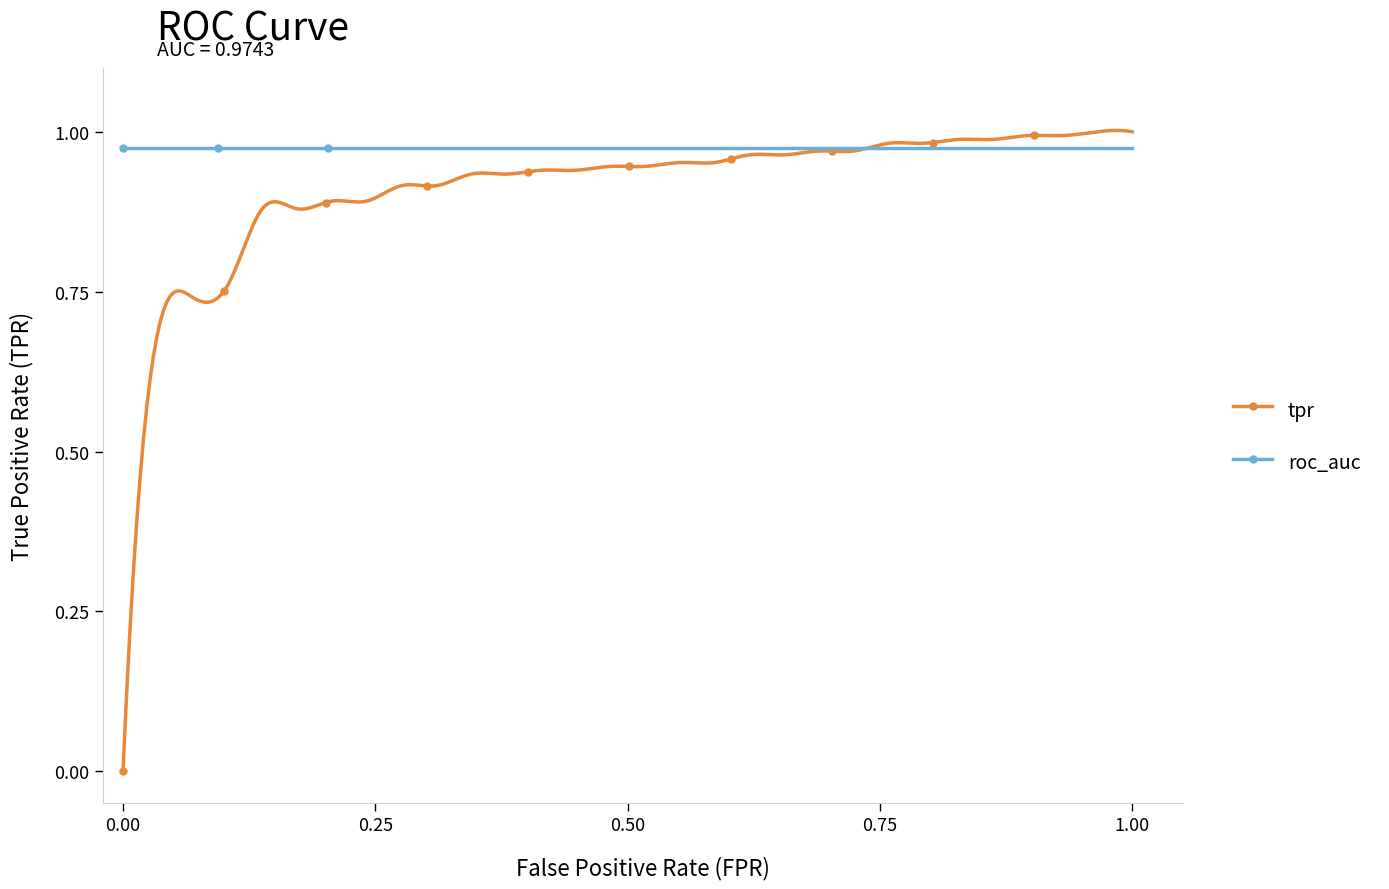

True or false: roc_auc and tpr cross at least once.

True